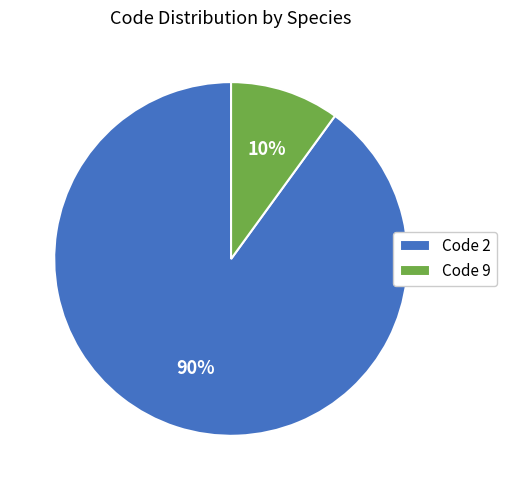

Rank the categories by value from lowest to highest.

Code 9, Code 2